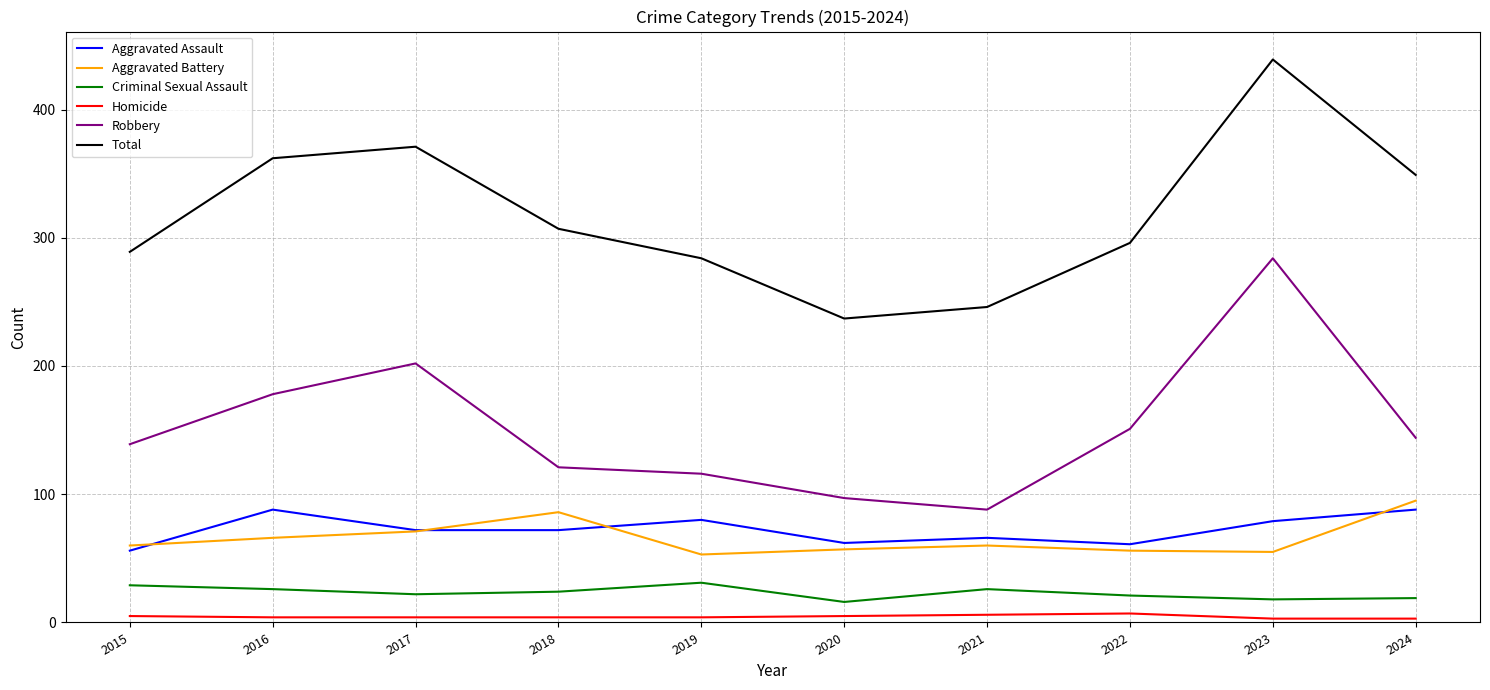

What is the approximate value of Robbery at 2015, to the nearest 10?

140